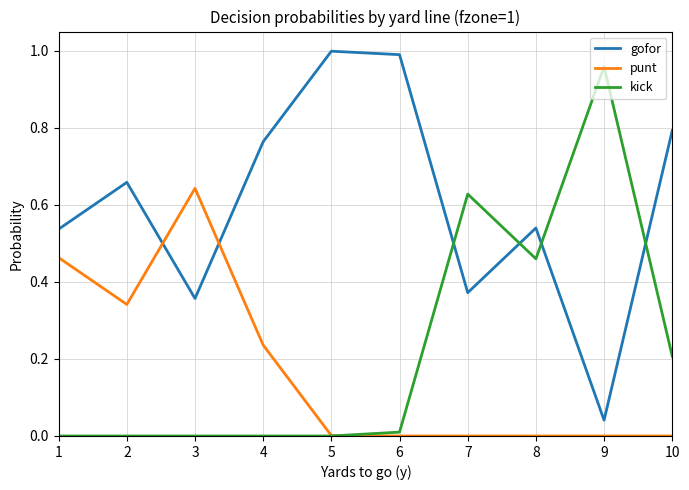

Rank the series at 7 from highest to lowest value.

kick, gofor, punt